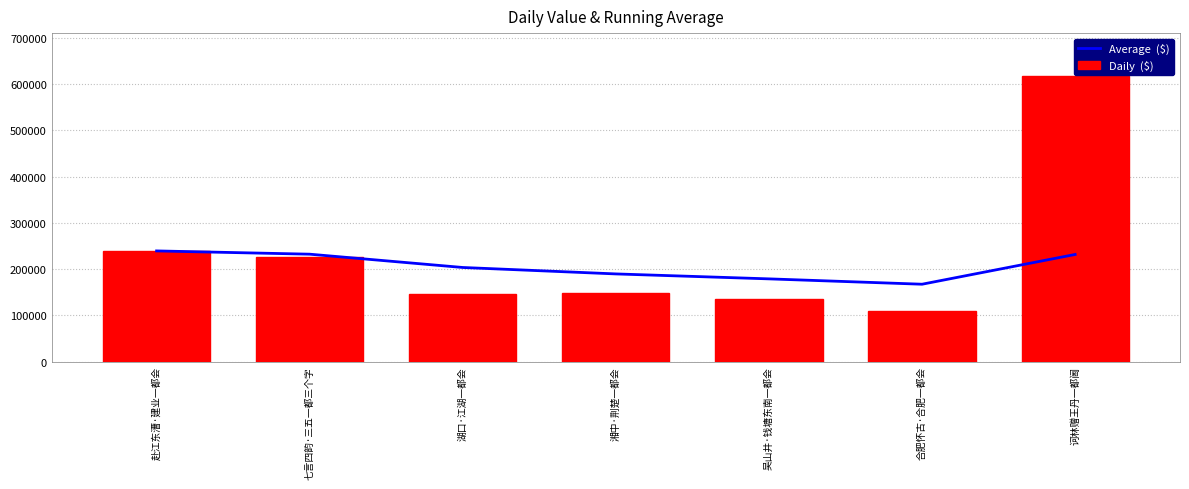

What is the difference between the Daily  ($) values at 湘中·荆楚一都会 and 合肥怀古·合肥一都会?

38437.0